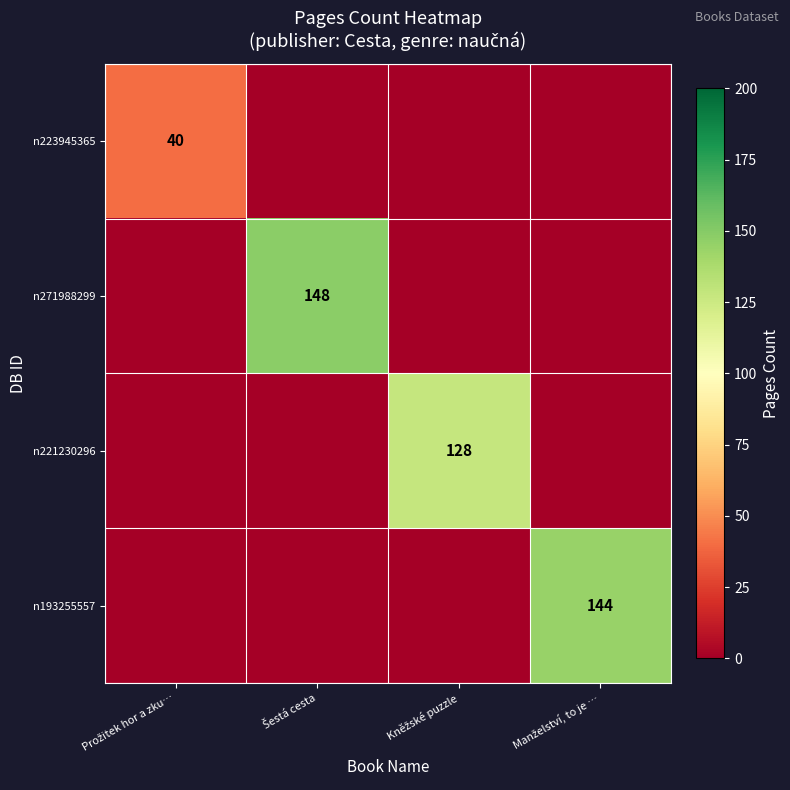

How many data points in n221230296 are above 0?

1